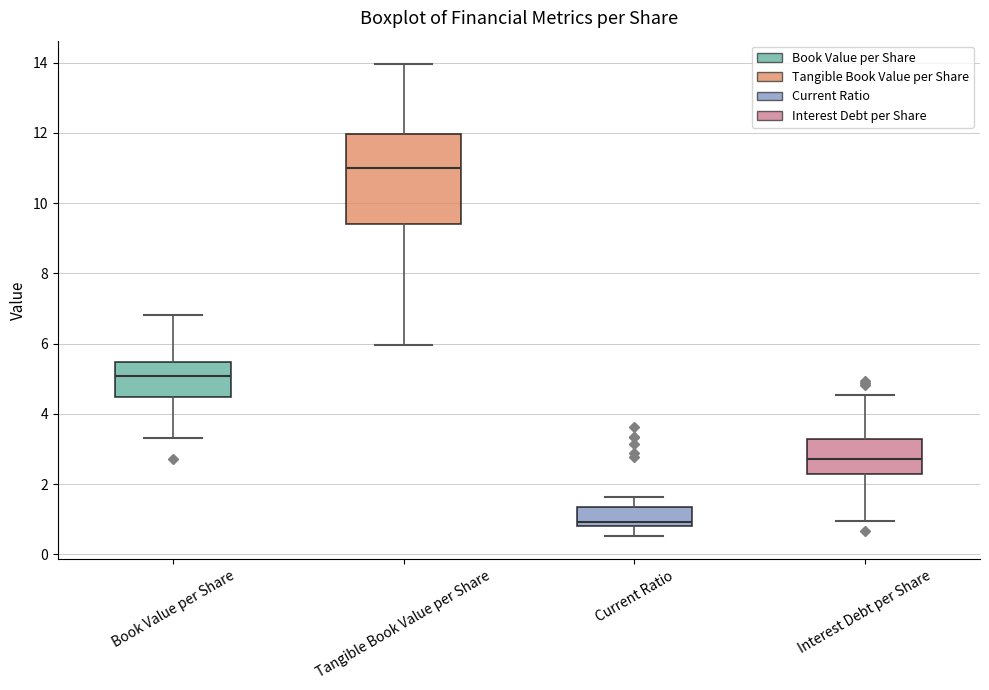

Where does the upper whisker of the box for Book Value per Share end on the y-axis? The values are not printed on the chart, so give them approximately, as read against the axis.

6.8